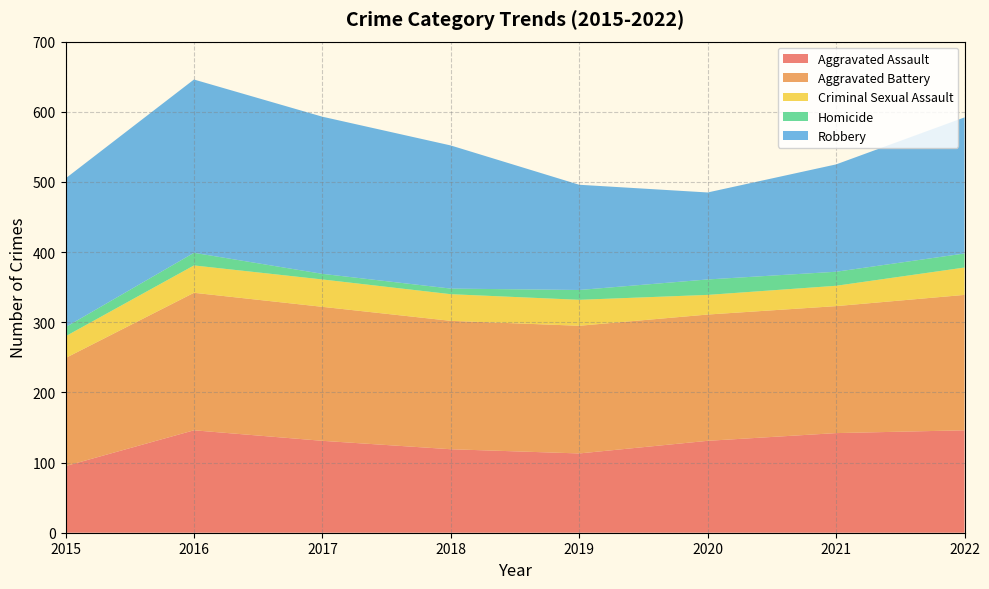

Reading right to left, what are all the values shown in this chart?

Aggravated Assault: 146	142	131	113	119	131	146	95
Aggravated Battery: 193	181	180	182	183	191	196	154
Criminal Sexual Assault: 39	29	28	37	38	39	39	31
Homicide: 20	20	22	14	8	8	18	13
Robbery: 194	153	124	150	204	224	247	212